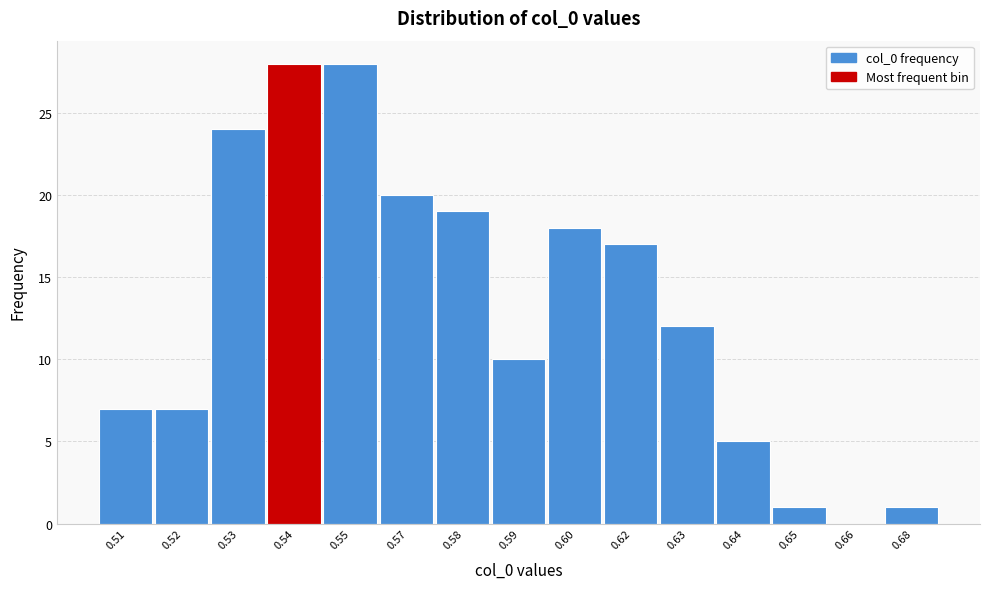

Reading right to left, list all the values displayed in this chart.

0.68=1	0.66=0	0.65=1	0.64=5	0.63=12	0.62=17	0.60=18	0.59=10	0.58=19	0.57=20	0.55=28	0.54=28	0.53=24	0.52=7	0.51=7